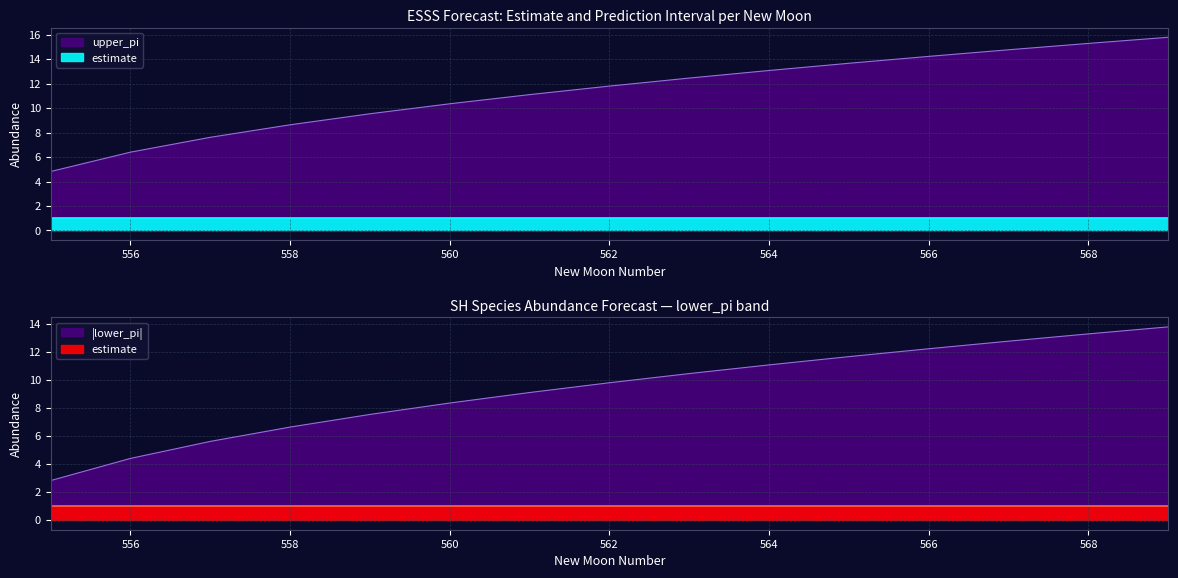

Which series has the widest spread of values?

lower_pi